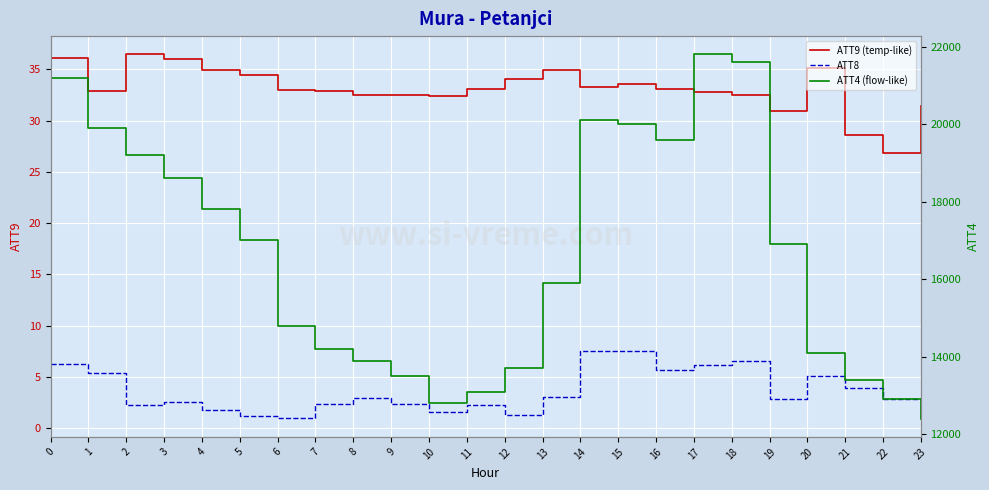

Count the number of categories in the chart.

24